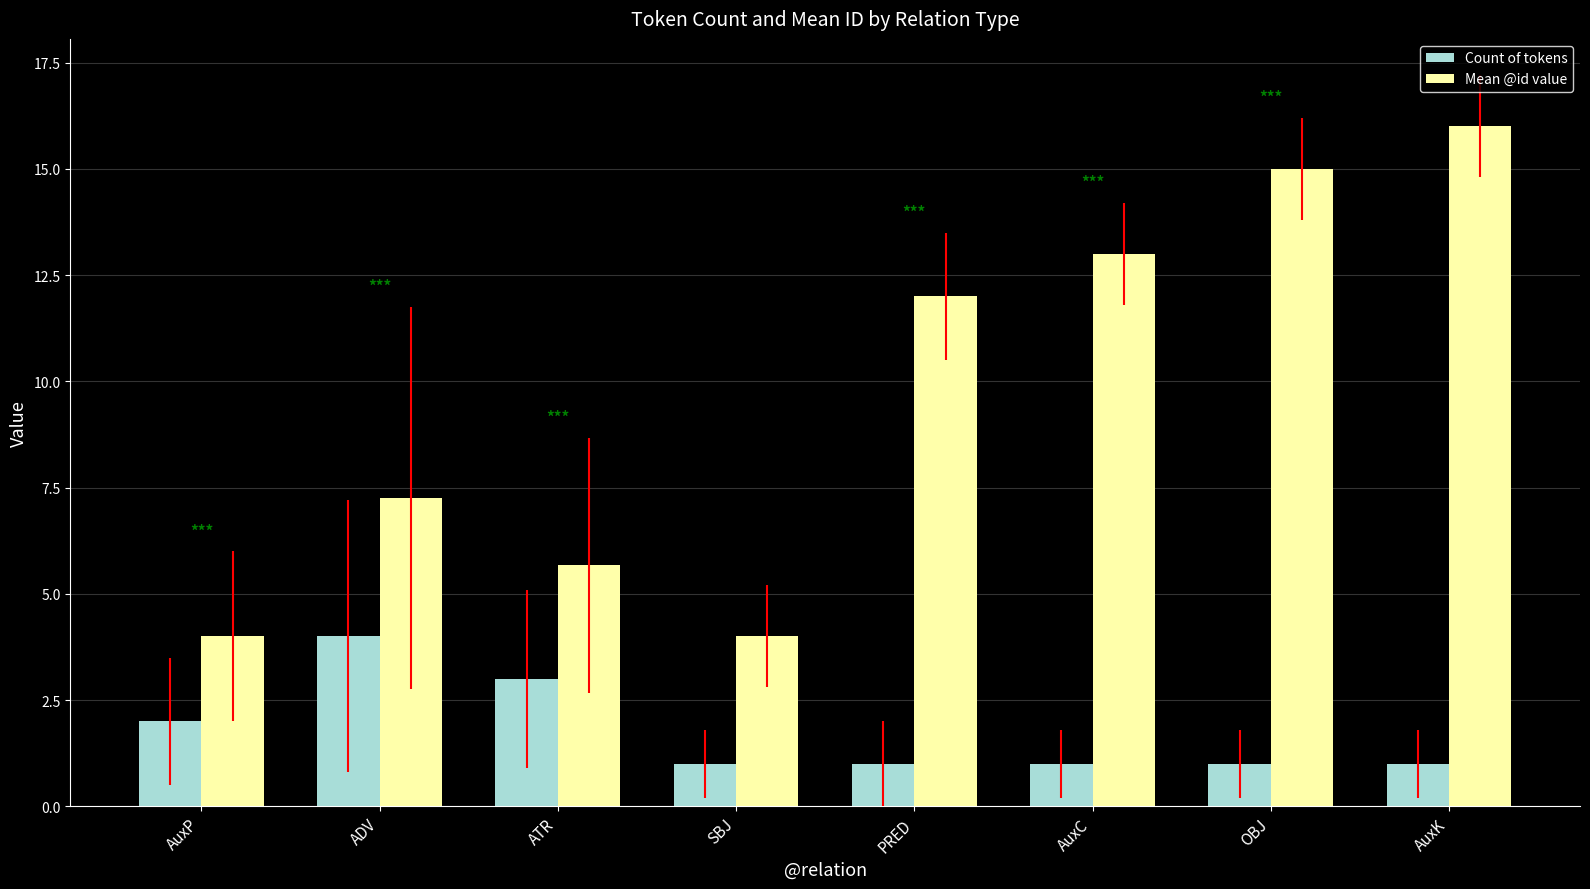

Which series changed the most between ADV and OBJ?

Mean @id value